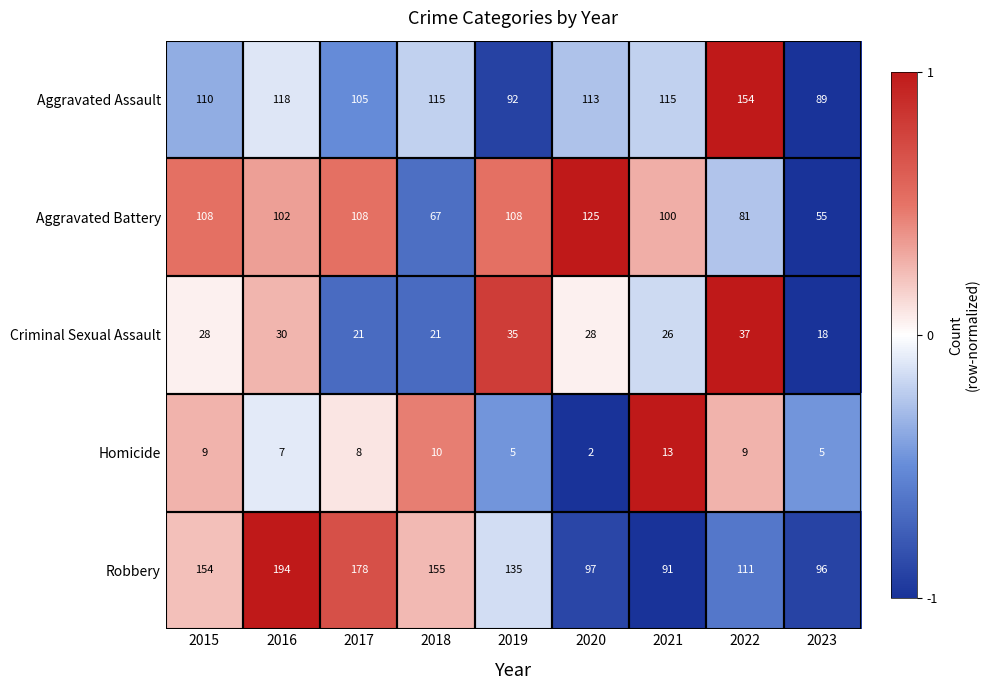

Rank the series at 2023 from lowest to highest value.

Homicide, Criminal Sexual Assault, Aggravated Battery, Aggravated Assault, Robbery